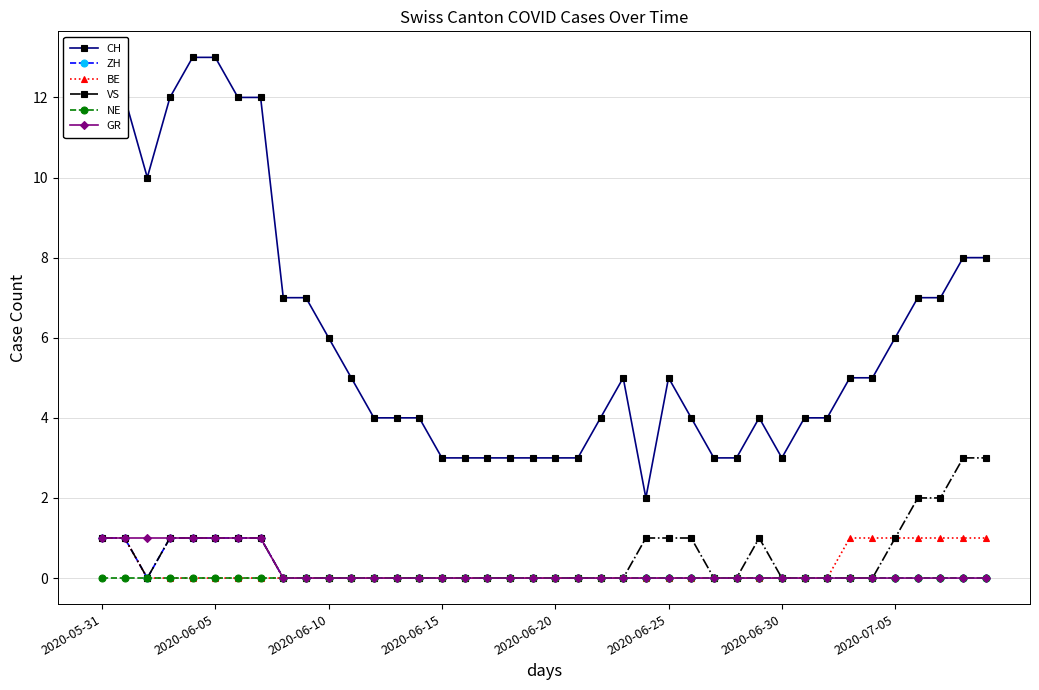

Which series has the largest total across all categories?

CH